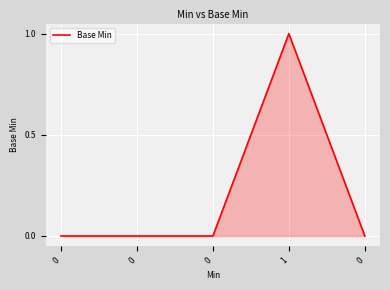

Reading right to left, list all the values displayed in this chart.

0	1	0	0	0